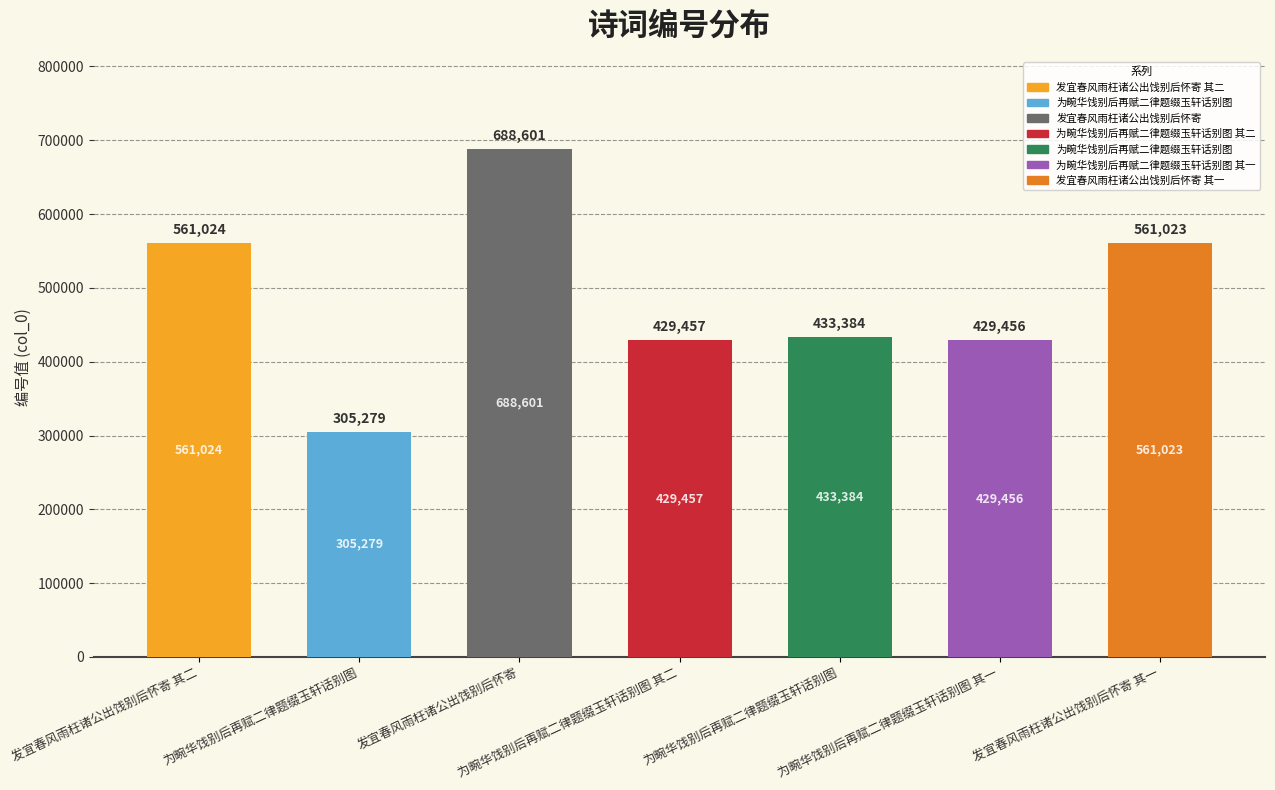

Does the chart contain stacked bars?

No